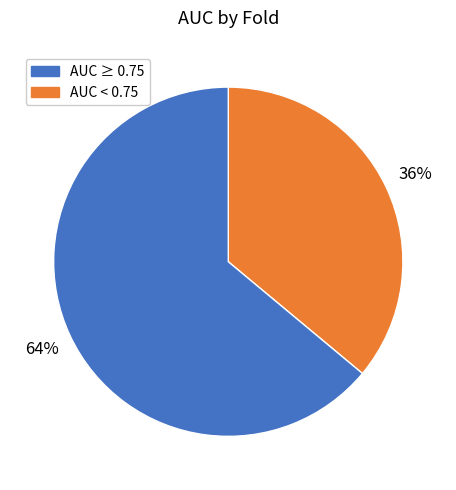

To the nearest percent, what is the difference between the largest and smallest slice percentages?

28%